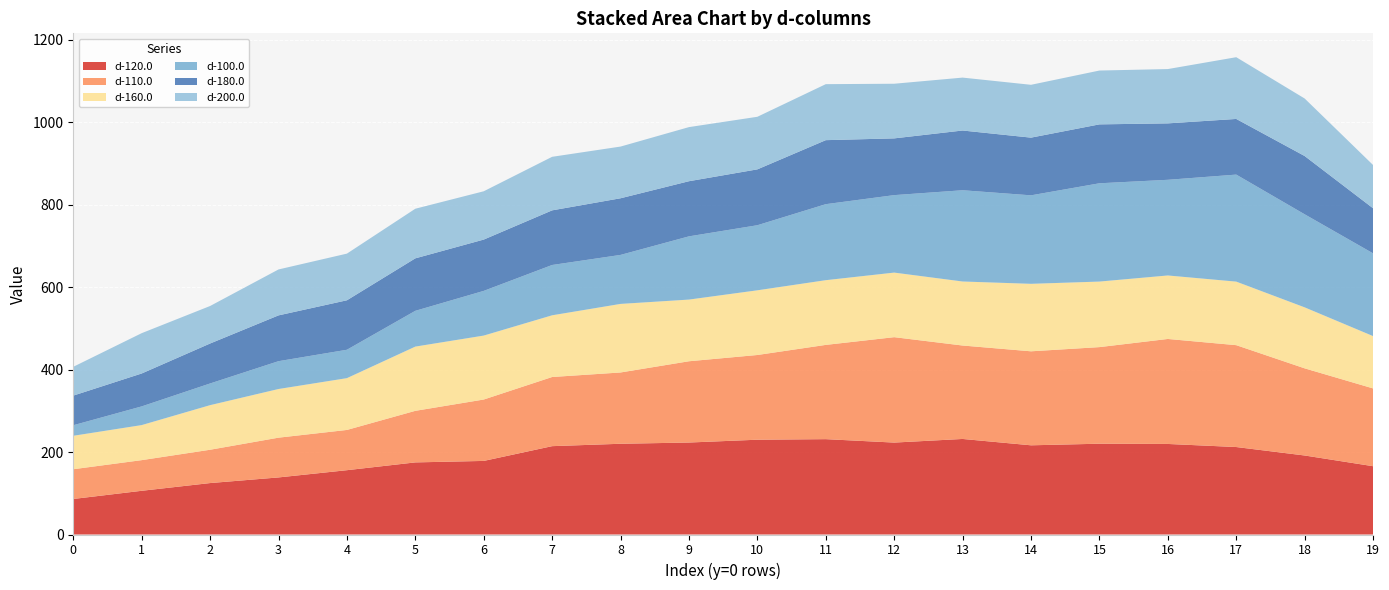

Reading right to left, transcribe all the data shown in this chart.

d-120.0: 19=165.7	18=191.7	17=212.2	16=219.7	15=220.3	14=216.4	13=231.8	12=223.0	11=231.3	10=230.0	9=223.1	8=220.1	7=214.3	6=178.5	5=174.9	4=156.0	3=138.5	2=124.8	1=106.0	0=86.2
d-110.0: 19=188.7	18=211.4	17=247.2	16=254.7	15=234.4	14=228.1	13=226.7	12=255.7	11=228.7	10=205.5	9=197.2	8=173.0	7=167.8	6=149.0	5=125.1	4=97.7	3=96.5	2=80.8	1=74.4	0=72.2
d-160.0: 19=126.9	18=147.9	17=154.1	16=154.0	15=159.0	14=163.7	13=155.3	12=156.6	11=157.0	10=156.9	9=149.6	8=166.3	7=149.7	6=155.1	5=155.8	4=125.6	3=118.0	2=108.2	1=85.0	0=81.1
d-100.0: 19=200.8	18=225.8	17=259.6	16=232.1	15=238.4	14=214.7	13=221.4	12=188.0	11=184.4	10=157.9	9=153.4	8=118.9	7=122.0	6=108.4	5=86.8	4=68.9	3=67.5	2=52.6	1=45.3	0=25.6
d-180.0: 19=109.4	18=141.4	17=135.0	16=136.9	15=142.9	14=140.0	13=144.9	12=137.7	11=155.3	10=135.5	9=133.8	8=137.4	7=132.6	6=124.5	5=127.3	4=120.0	3=111.1	2=97.0	1=79.9	0=71.9
d-200.0: 19=104.9	18=139.5	17=149.8	16=131.8	15=130.6	14=128.2	13=128.3	12=132.5	11=135.8	10=127.5	9=131.2	8=125.4	7=129.9	6=117.2	5=120.4	4=113.2	3=111.4	2=91.0	1=97.8	0=69.9